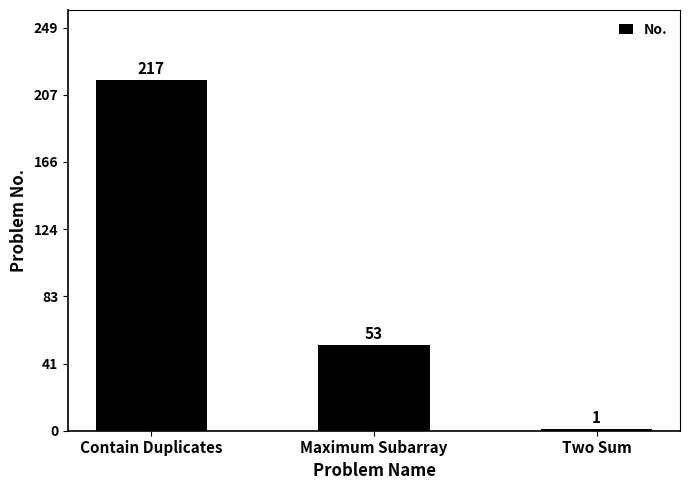

At which label is the value closest to 109?

Maximum Subarray